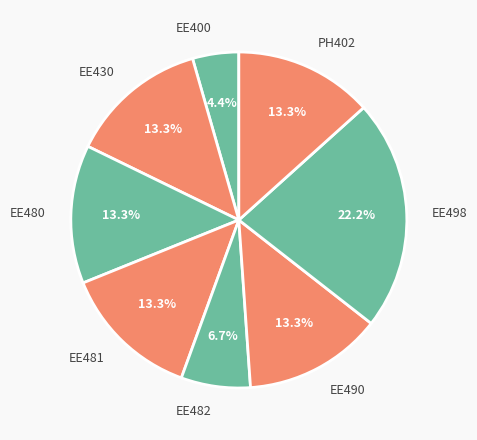

Combined, what portion of the pie is EE482 and EE400?

11.1%